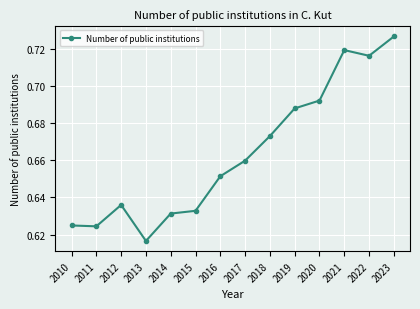

Does the chart have visible grid lines?

Yes